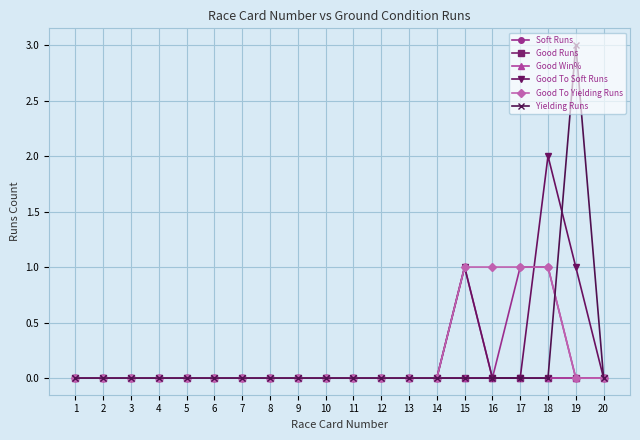

Between 12 and 19, which series saw the biggest shift?

Yielding Runs